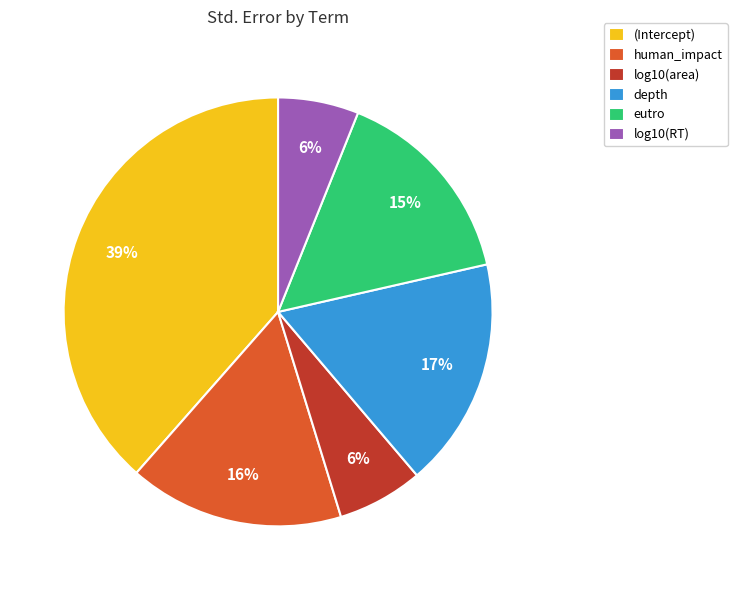

What percentage is the log10(area) slice, to the nearest percent?

6%